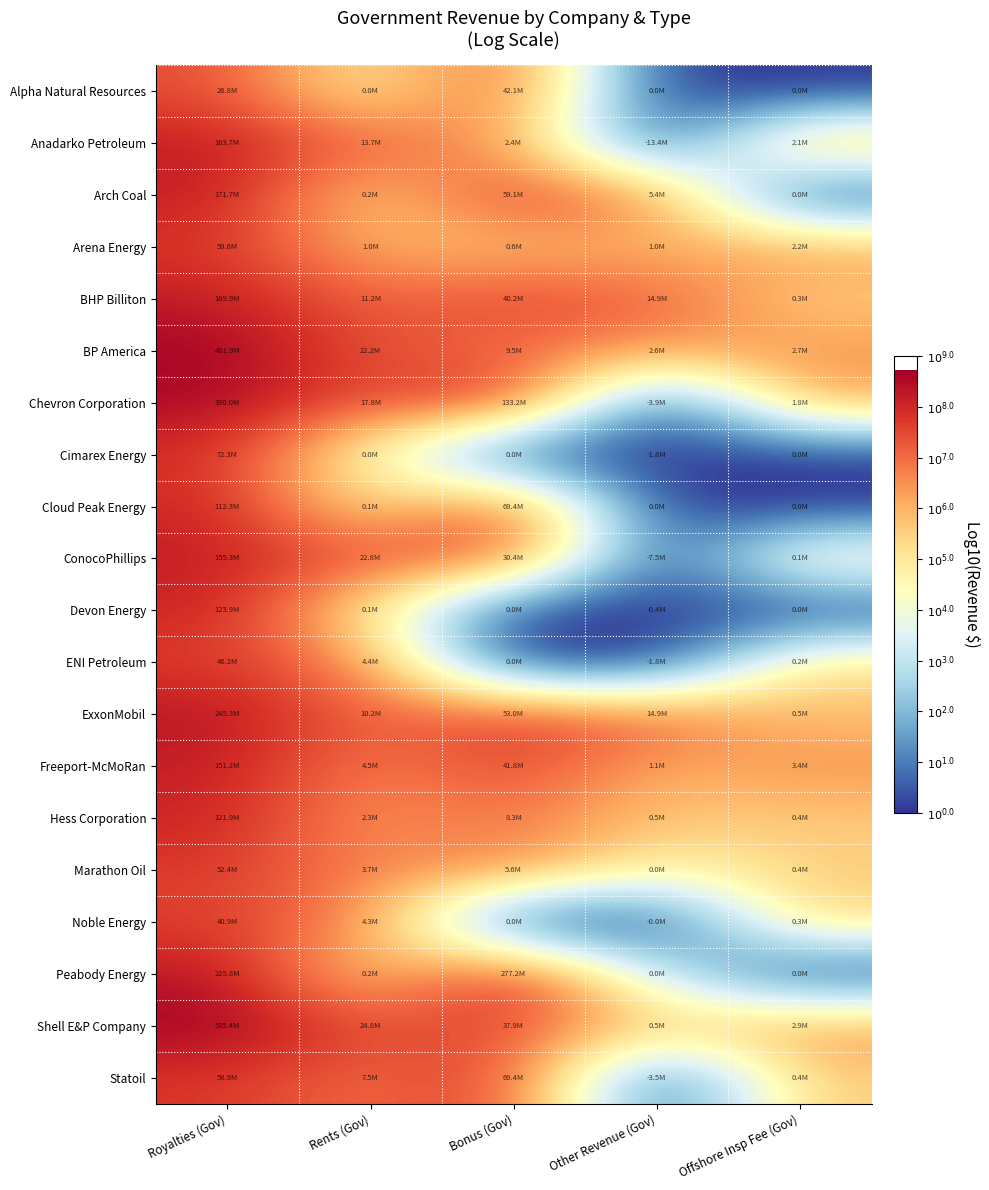

Count the number of data series in this chart.

20